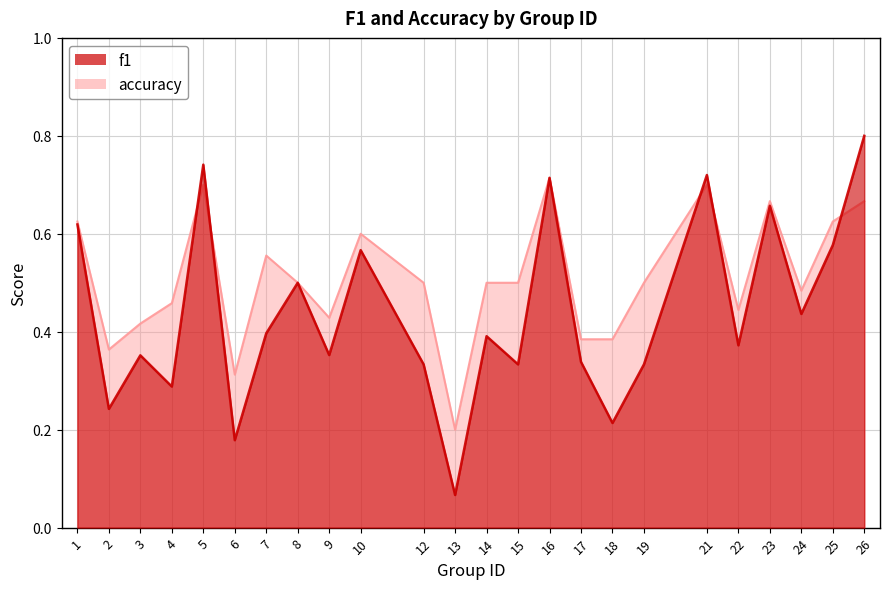

What is the difference between the maximum and minimum values in the accuracy series?

0.5